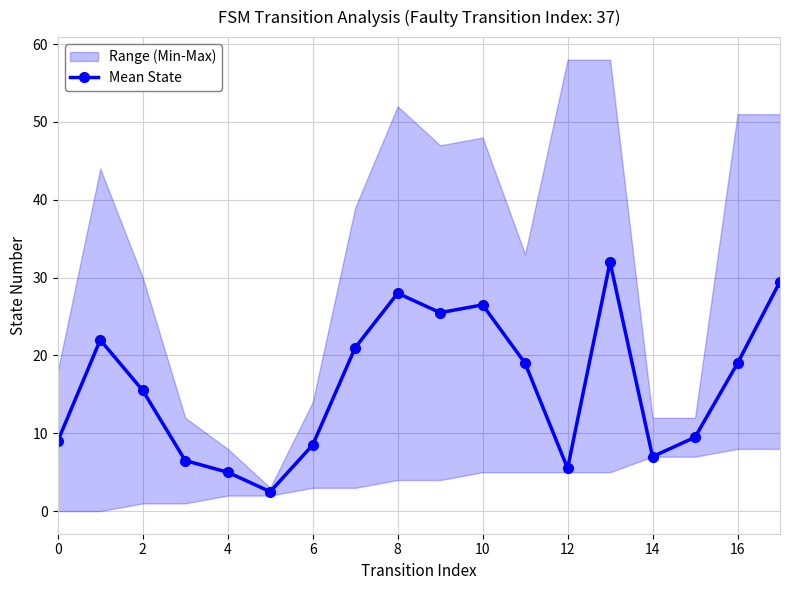

What is the value of the 14th point from the left?

32.0